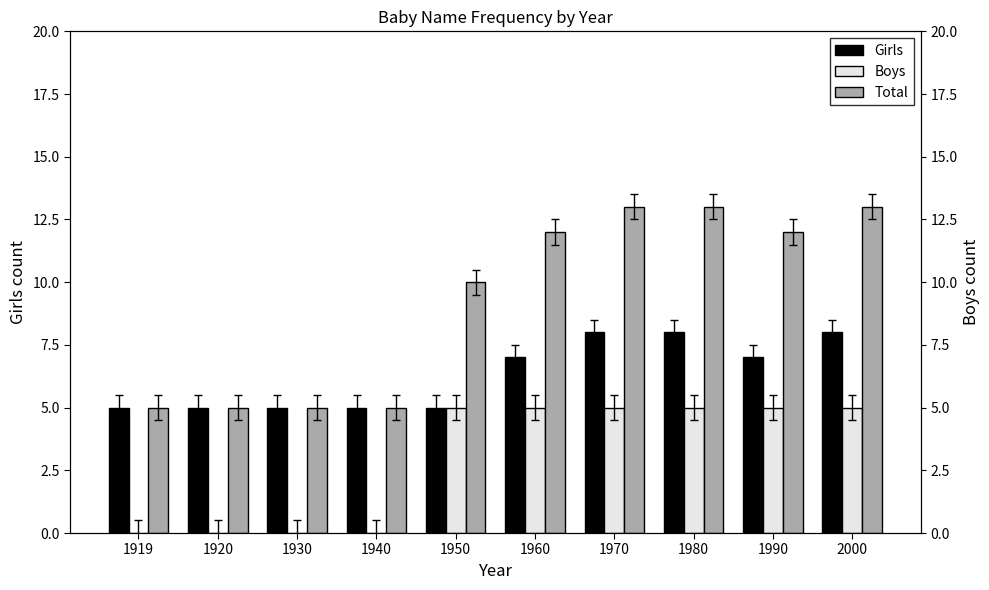

List the series in order of their overall mean, lowest first.

Boys, Girls, Total